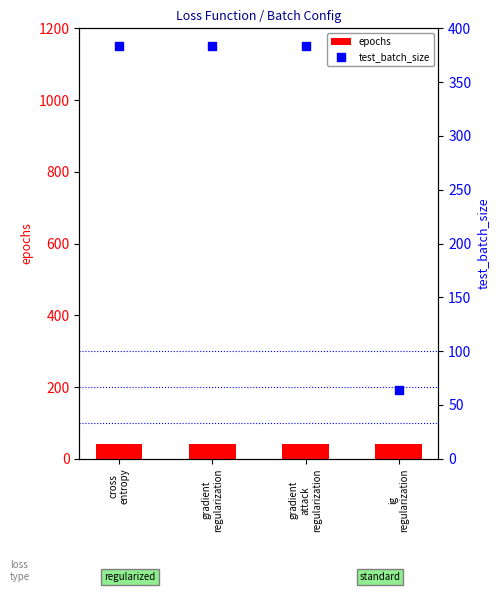

Which series has the largest Y range (max minus min)?

test_batch_size